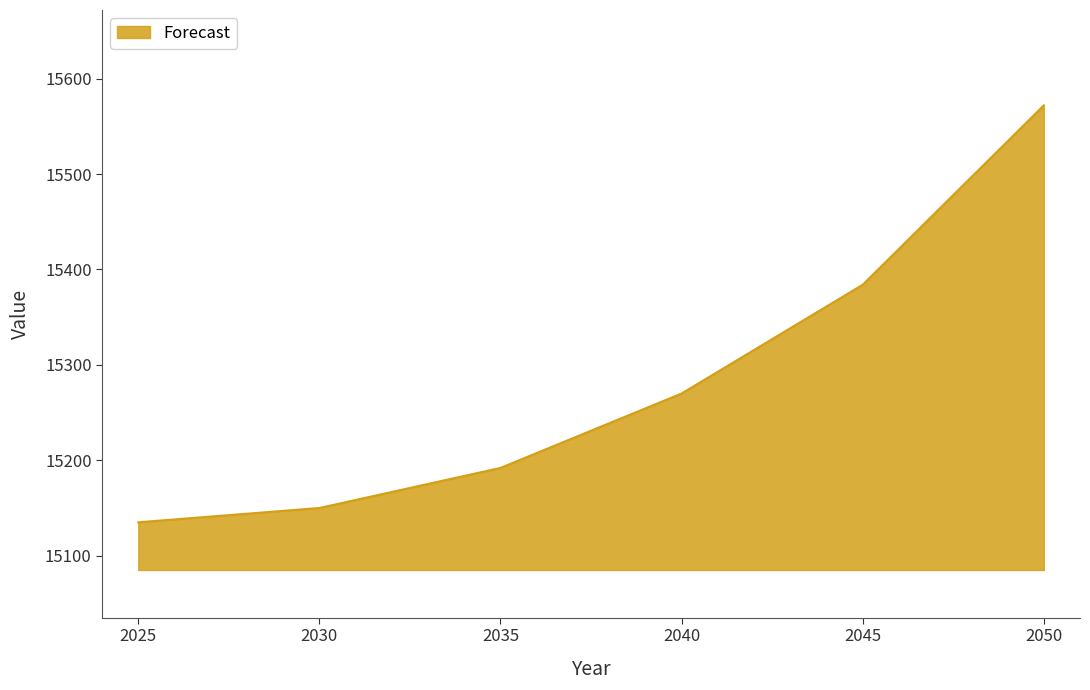

Rank the categories by value from highest to lowest.

2050, 2045, 2040, 2035, 2030, 2025